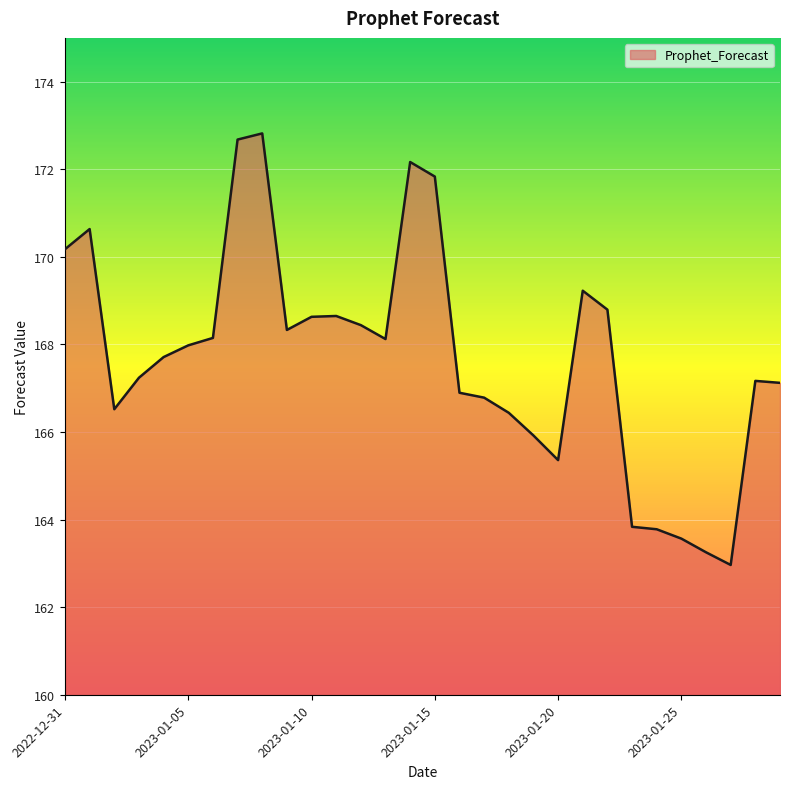

What is the greatest value displayed?

172.8